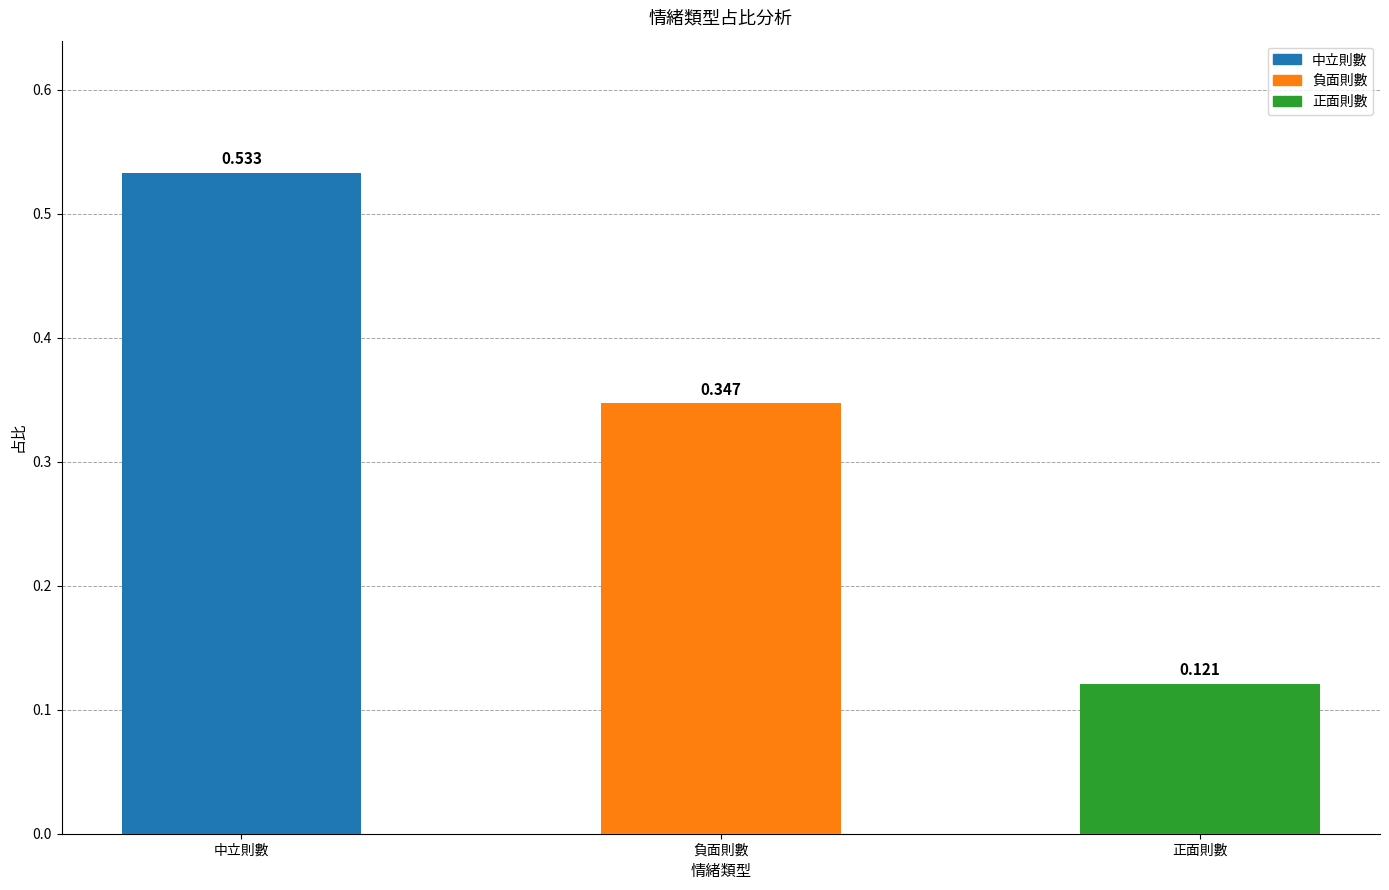

Which label corresponds to the largest value in the chart?

中立則數